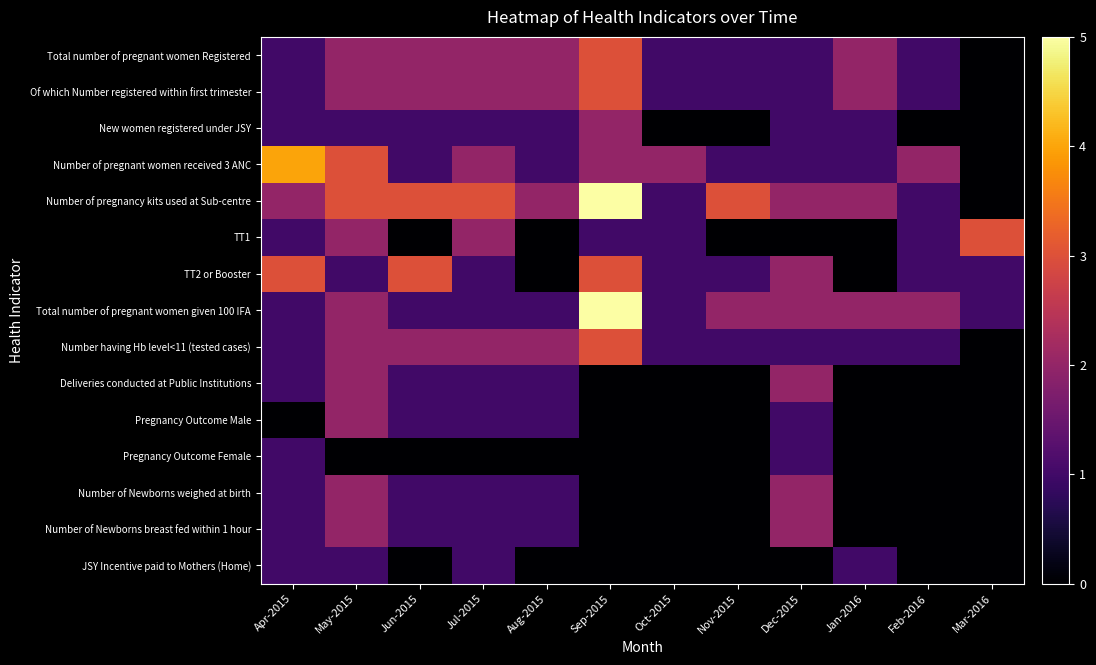

List the series in order of their peak value, highest first.

Number of pregnancy kits used at Sub-centre, Total number of pregnant women given 100 IFA, Number of pregnant women received 3 ANC, Total number of pregnant women Registered, Of which Number registered within first trimester, TT1, TT2 or Booster, Number having Hb level<11 (tested cases), New women registered under JSY, Deliveries conducted at Public Institutions, Pregnancy Outcome Male, Number of Newborns weighed at birth, Number of Newborns breast fed within 1 hour, Pregnancy Outcome Female, JSY Incentive paid to Mothers (Home)